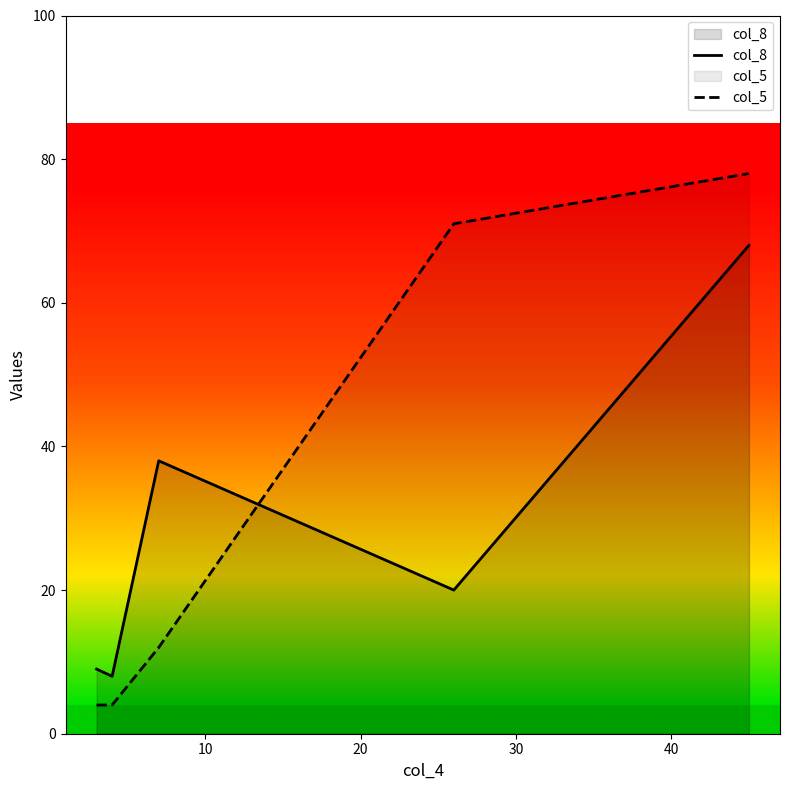

What is the average value of the col_5 series?

34